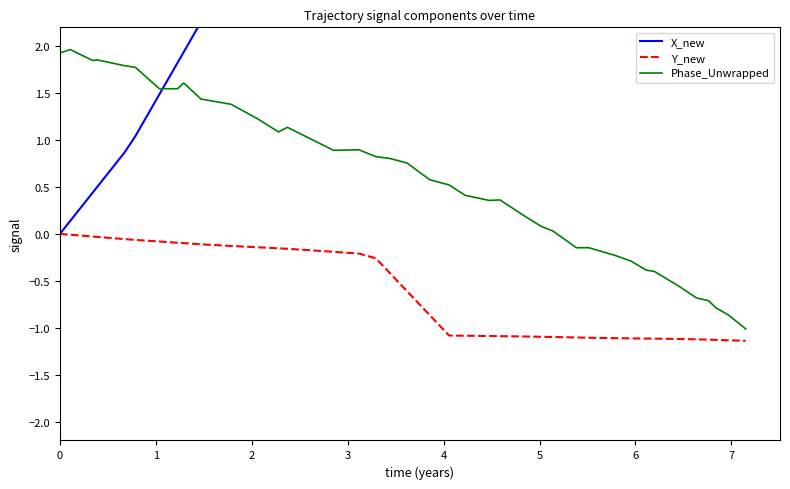

True or false: X_new and Y_new intersect in this chart.

False